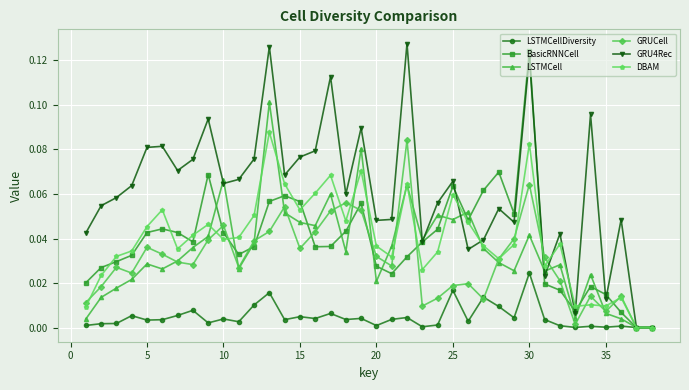

Which series has the widest spread of values?

GRU4Rec